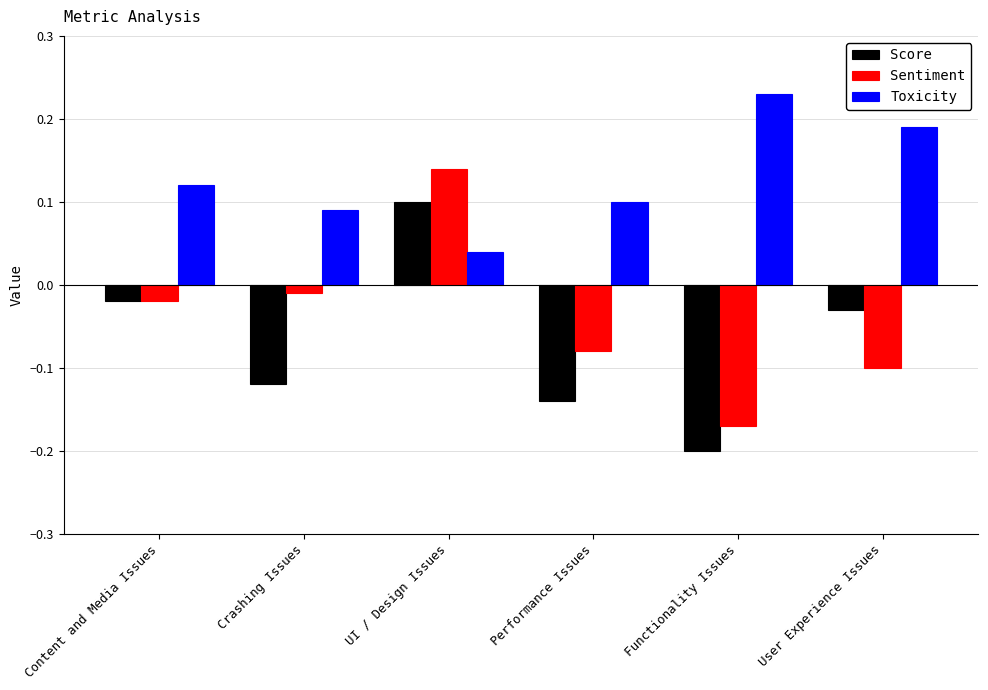

What is the sum of all Score values?

-0.4